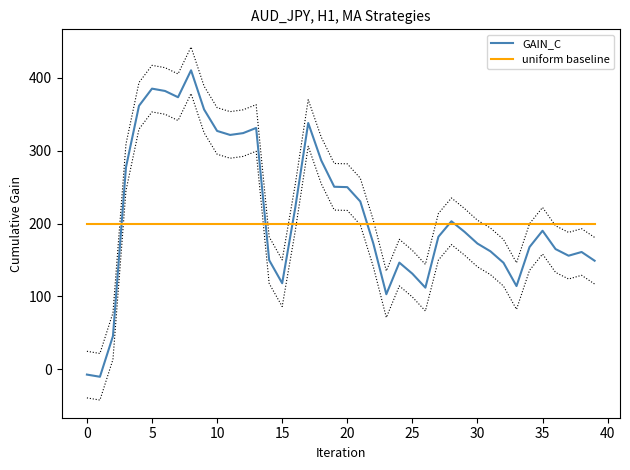

In GAIN_C, how many points are lower than both neighbors (excluding endpoints)?

8